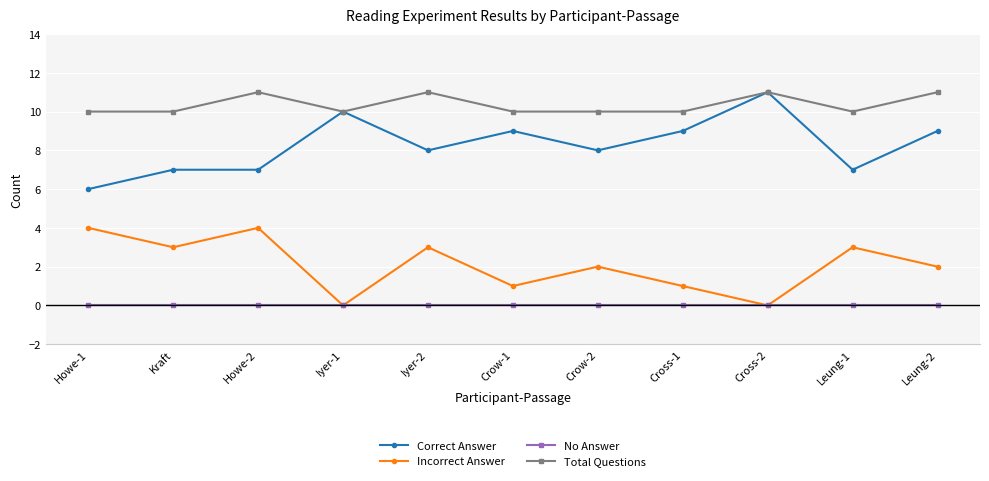

What is the difference between the maximum and minimum values in the Correct Answer series?

5